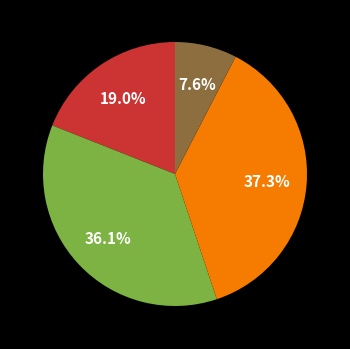

How many segments does this pie chart have?

4